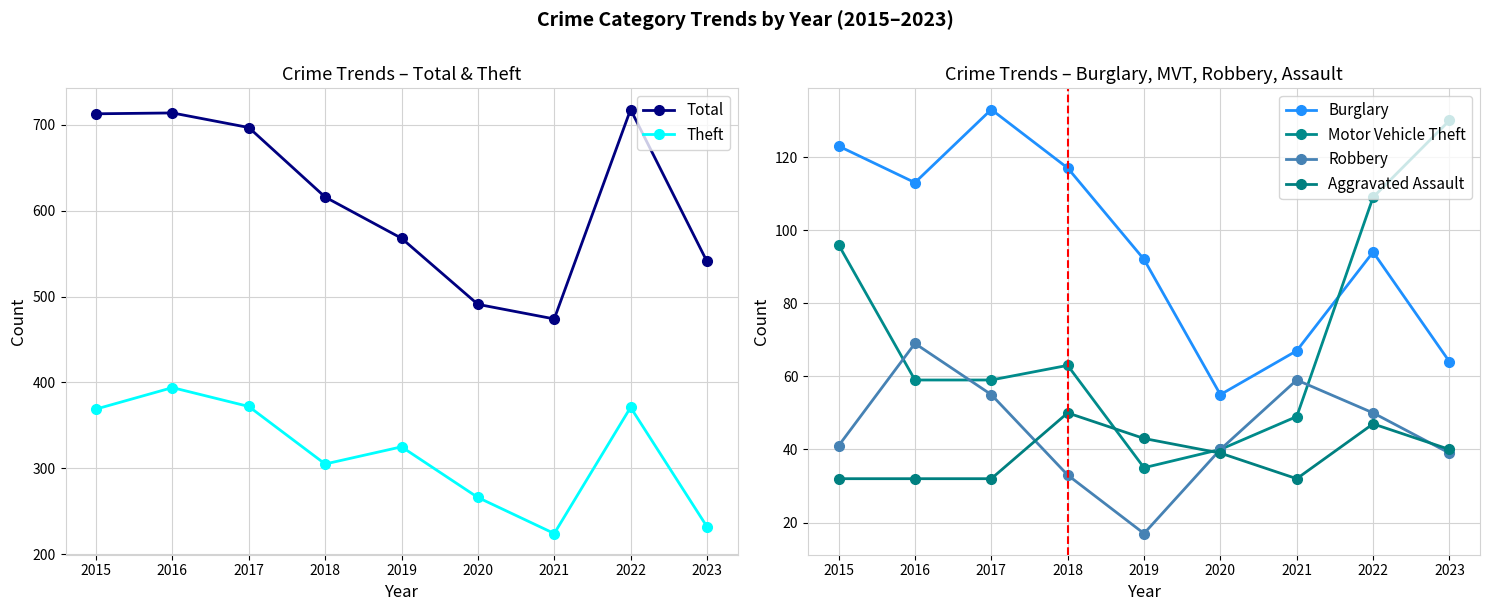

How many interior local peaks does the Aggravated Assault series have?

2